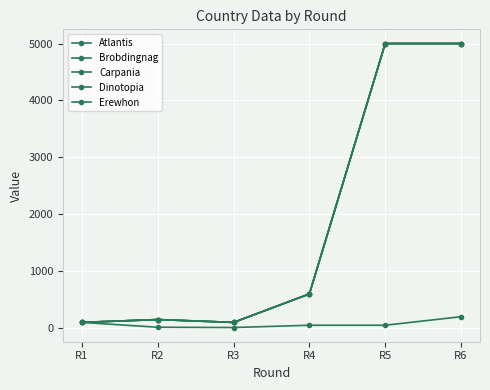

What is the smallest value displayed?

10